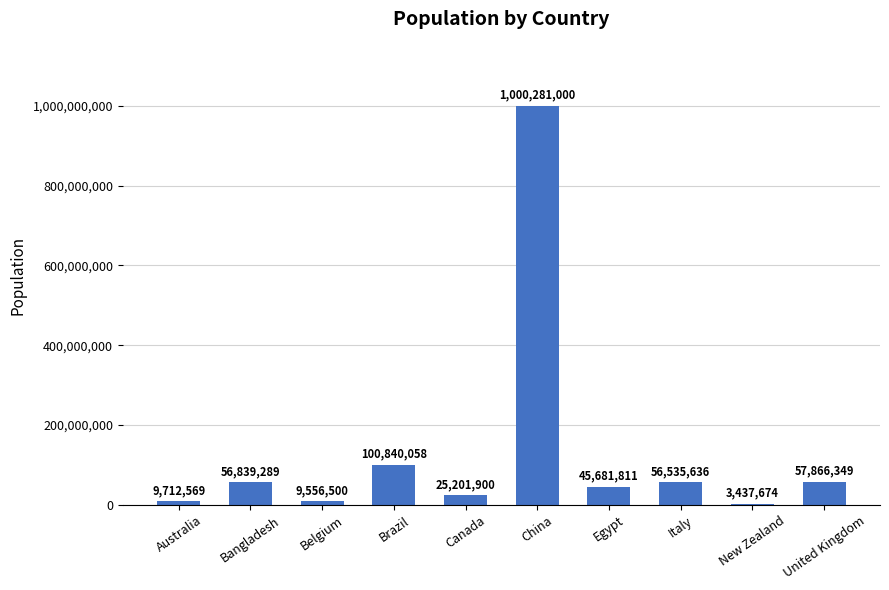

What is the sum of all values?

1365952786